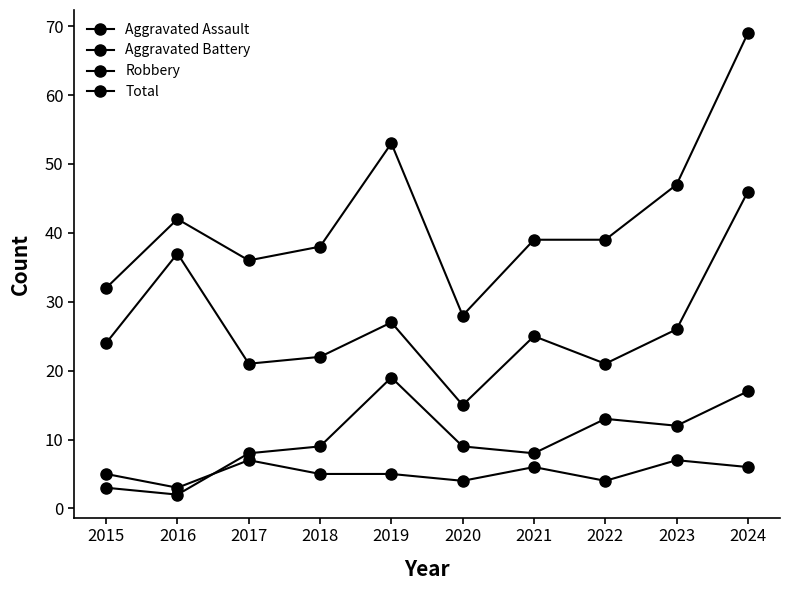

Rank the categories by Total value from lowest to highest.

2020, 2015, 2017, 2018, 2021, 2022, 2016, 2023, 2019, 2024